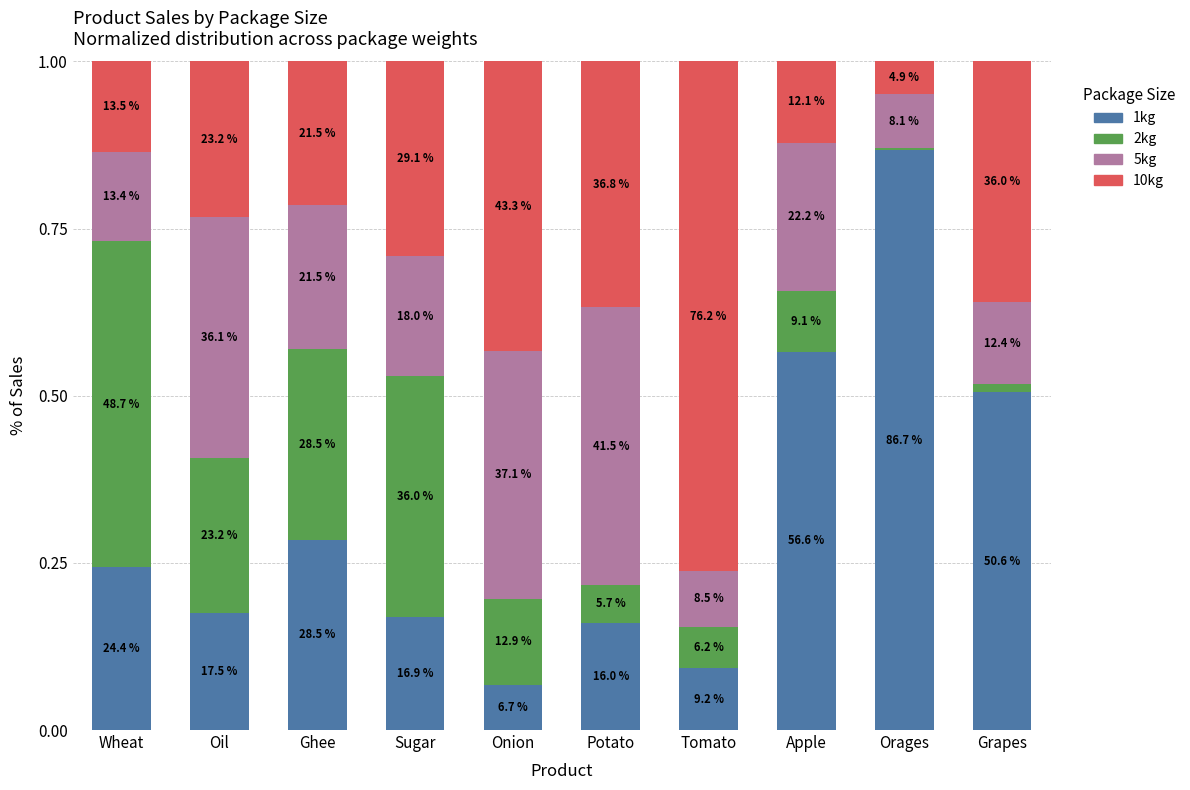

Read the 1kg value at Tomato.

0.1